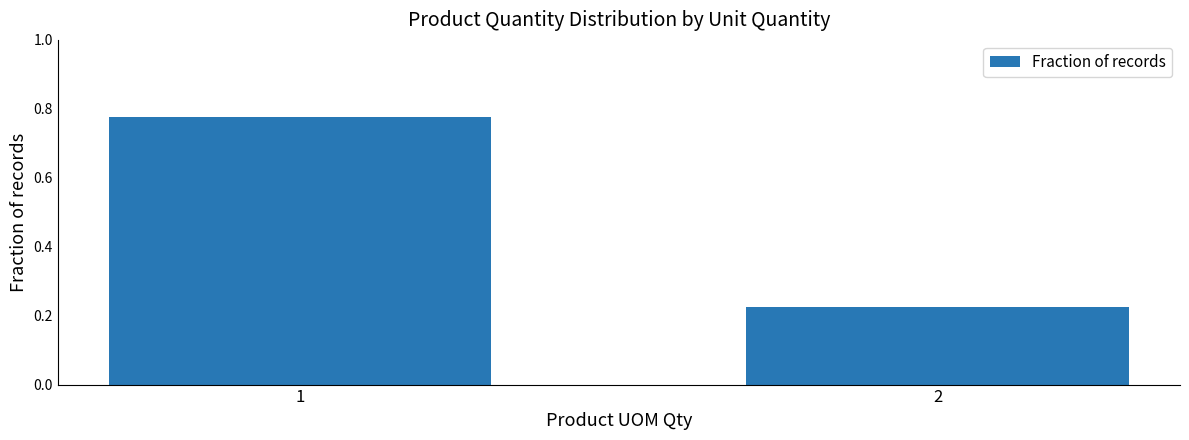

What is the average value?

0.5